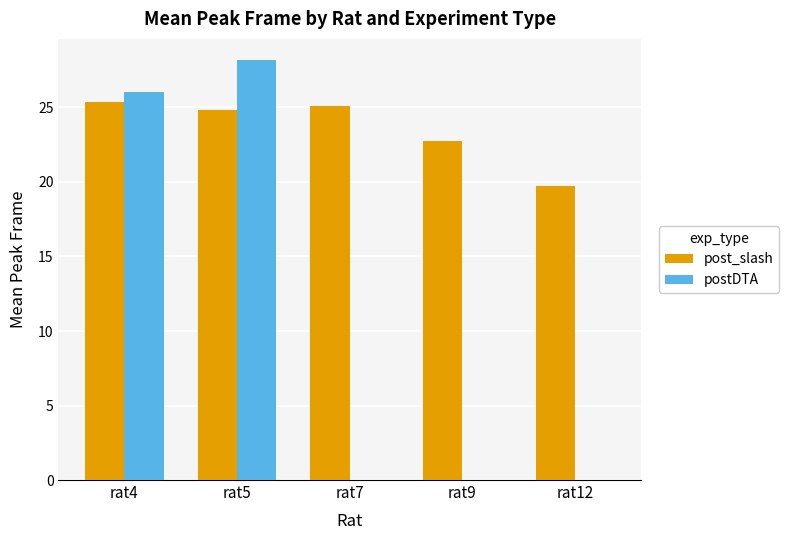

Which label corresponds to the largest value in the chart?

rat5